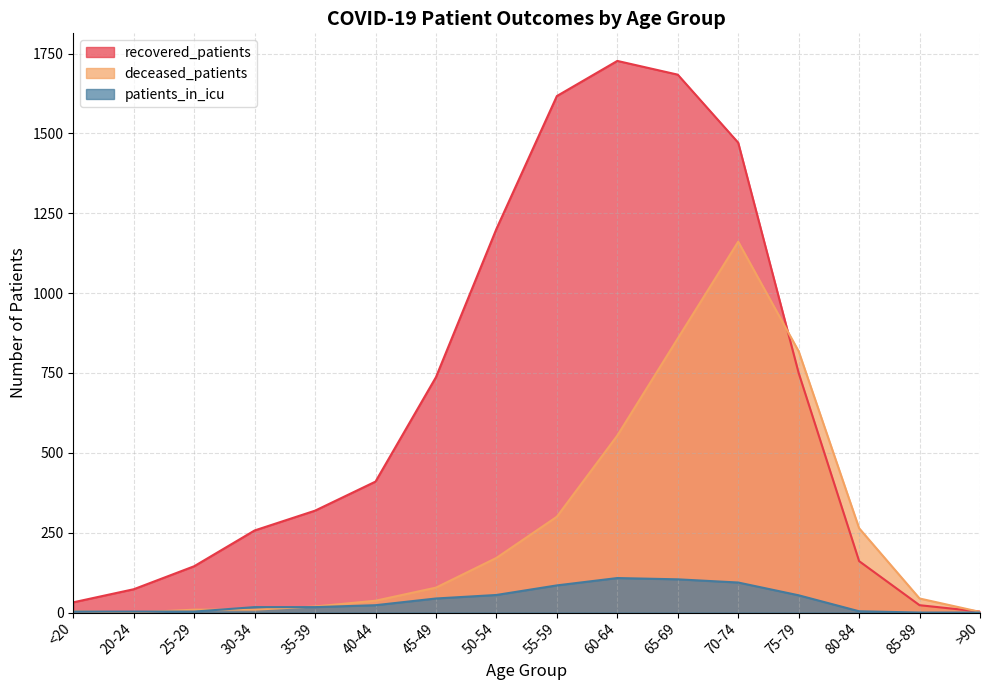

What is the value of the recovered_patients point at the 13th from the left?

750